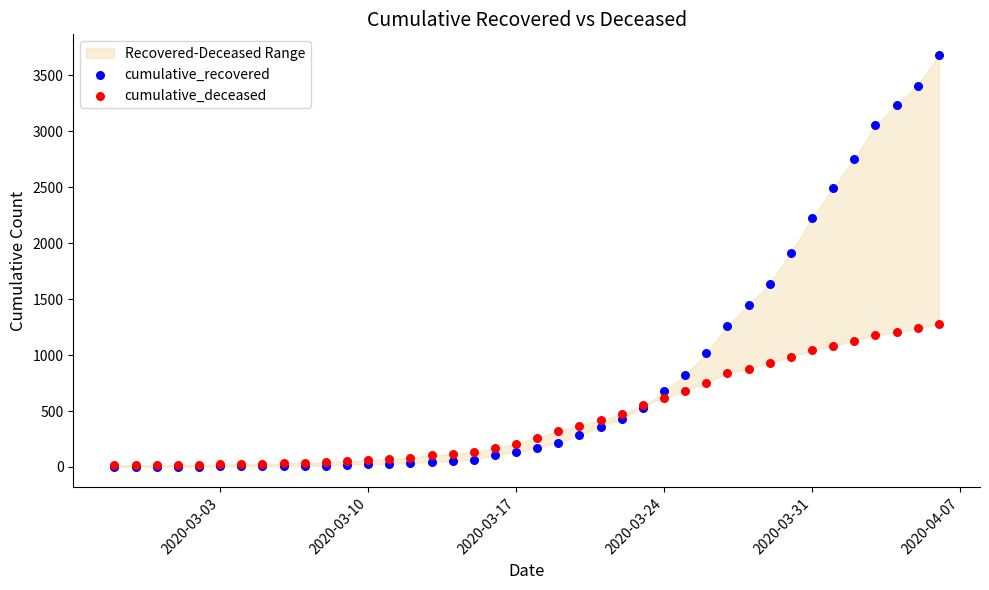

In the cumulative_recovered series, what Y value is closest to 1842?

1913